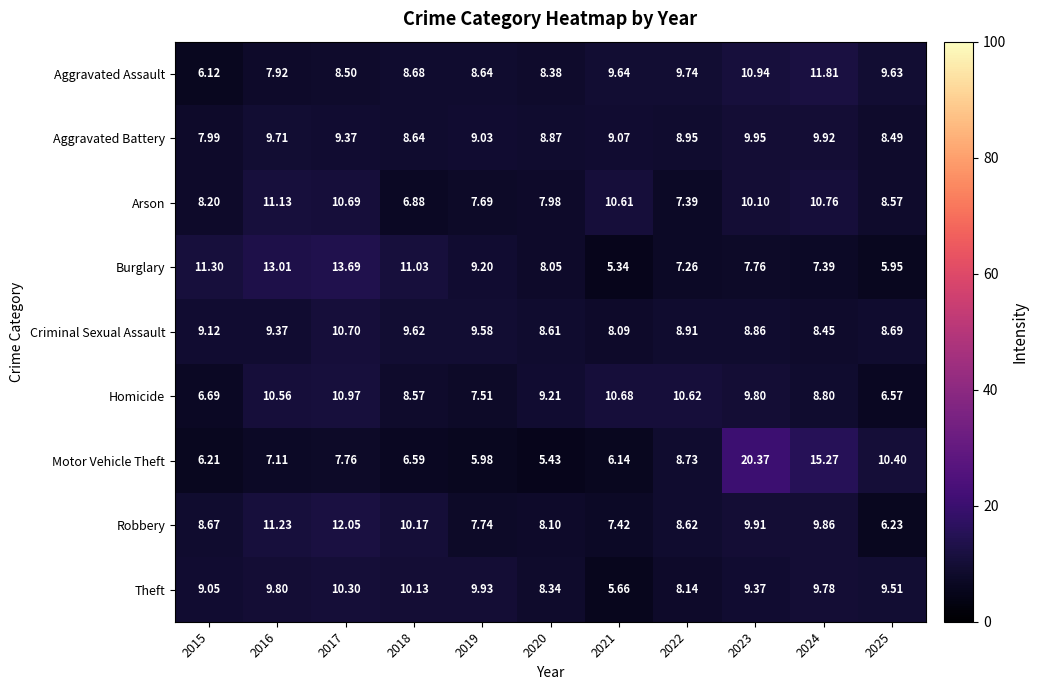

List the series in order of their peak value, lowest first.

Aggravated Battery, Theft, Criminal Sexual Assault, Homicide, Arson, Aggravated Assault, Robbery, Burglary, Motor Vehicle Theft